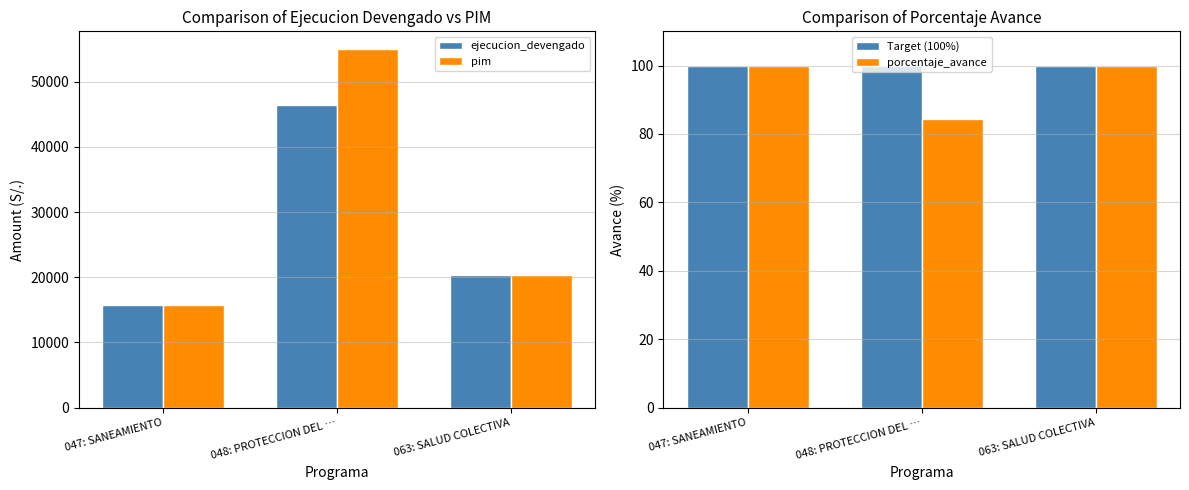

List the labels in order of pim value, largest first.

048: PROTECCION DEL …, 063: SALUD COLECTIVA, 047: SANEAMIENTO